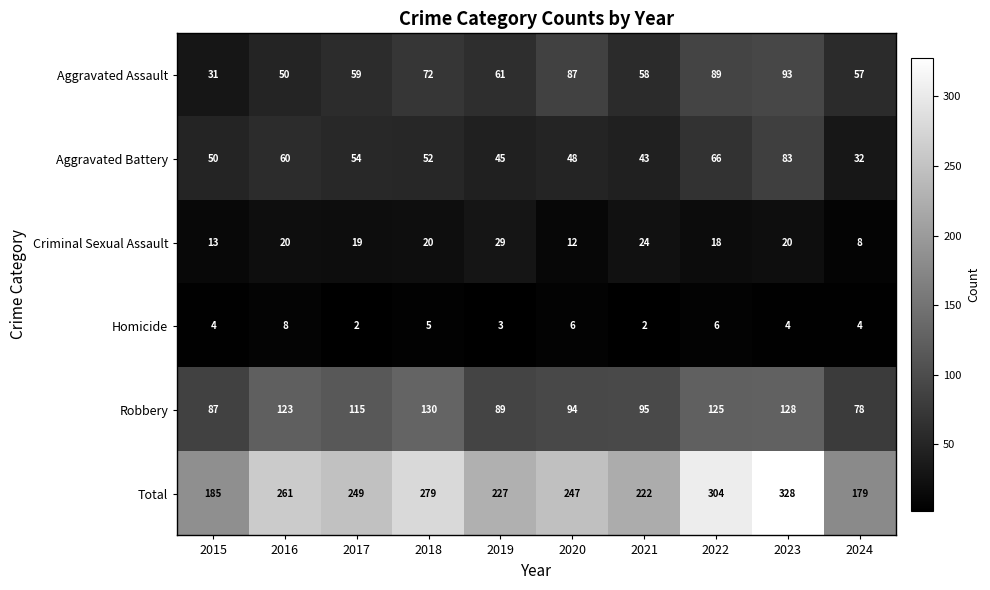

Count the number of categories in the chart.

10